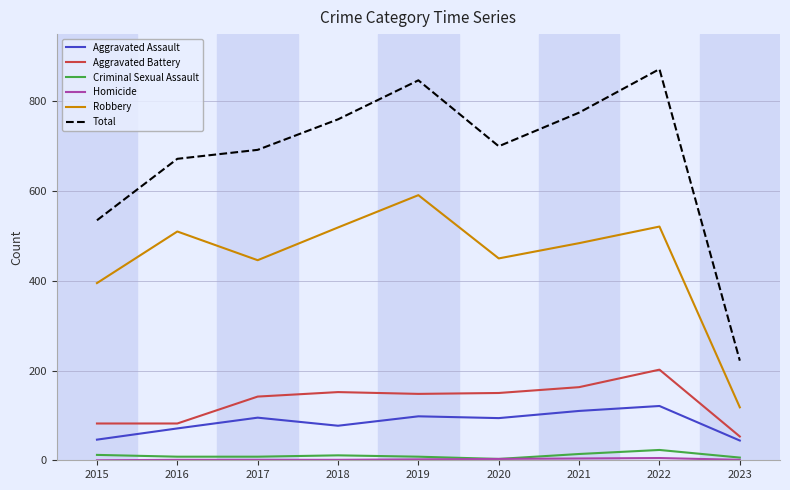

True or false: Aggravated Assault and Total cross at least once.

False